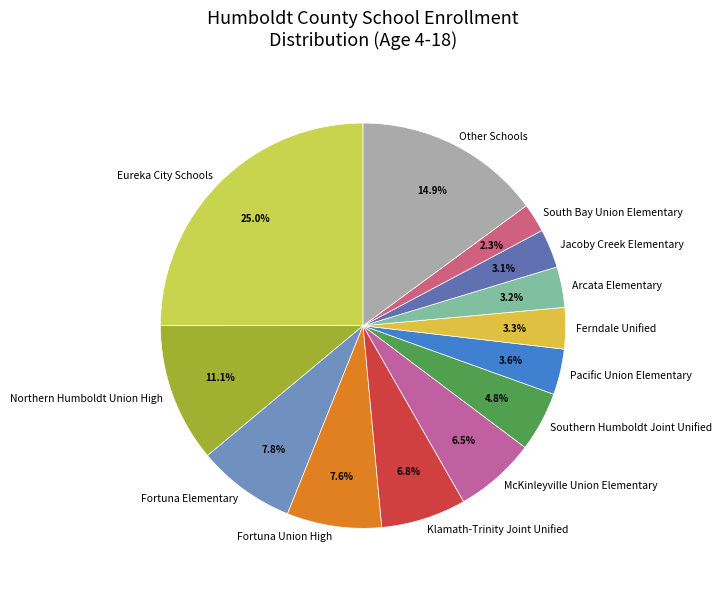

What is the ratio of the value at Eureka City Schools to the value at Jacoby Creek Elementary?

8.1